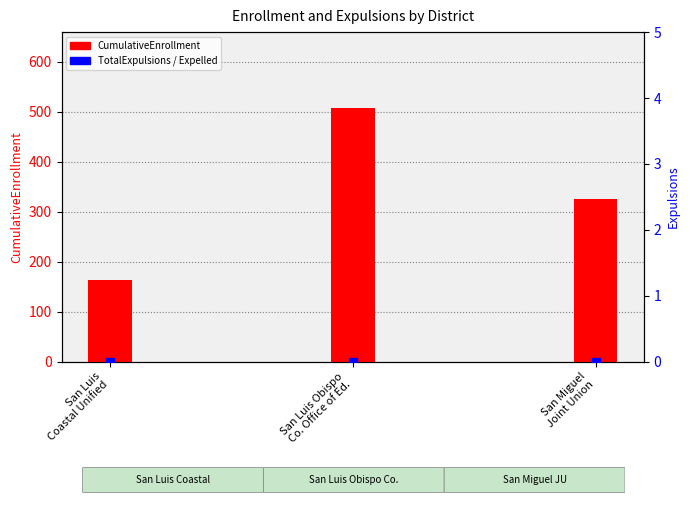

At which category is the sum across all series the highest?

San Luis Obispo
Co. Office of Ed.